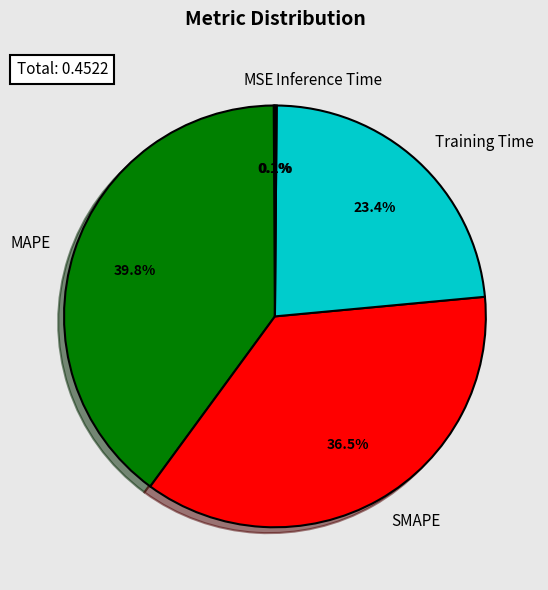

How much of the chart is everything except MAPE?

60.2%